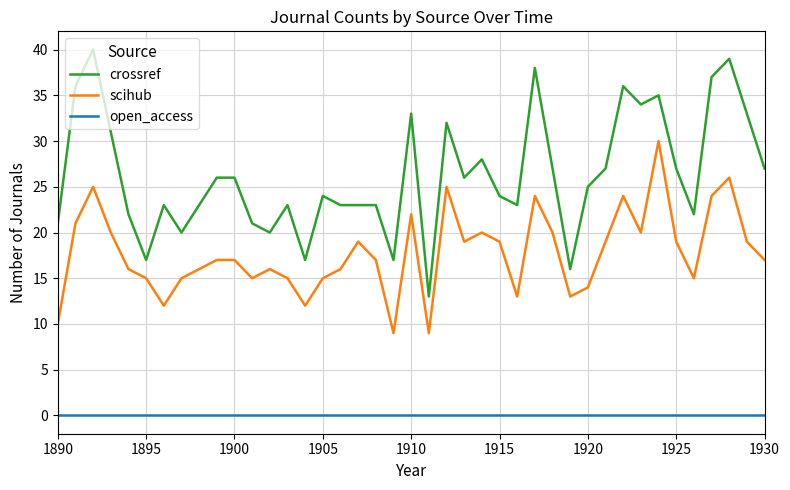

Count the number of categories in the chart.

40